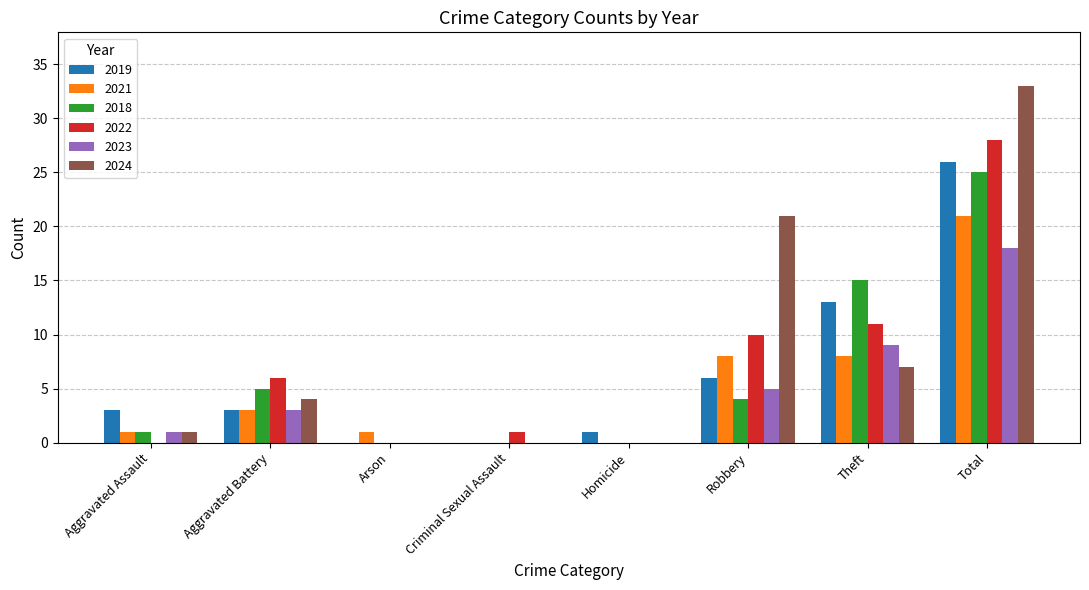

Reading left to right, transcribe all the data shown in this chart.

2019: 3	3	0	0	1	6	13	26
2021: 1	3	1	0	0	8	8	21
2018: 1	5	0	0	0	4	15	25
2022: 0	6	0	1	0	10	11	28
2023: 1	3	0	0	0	5	9	18
2024: 1	4	0	0	0	21	7	33